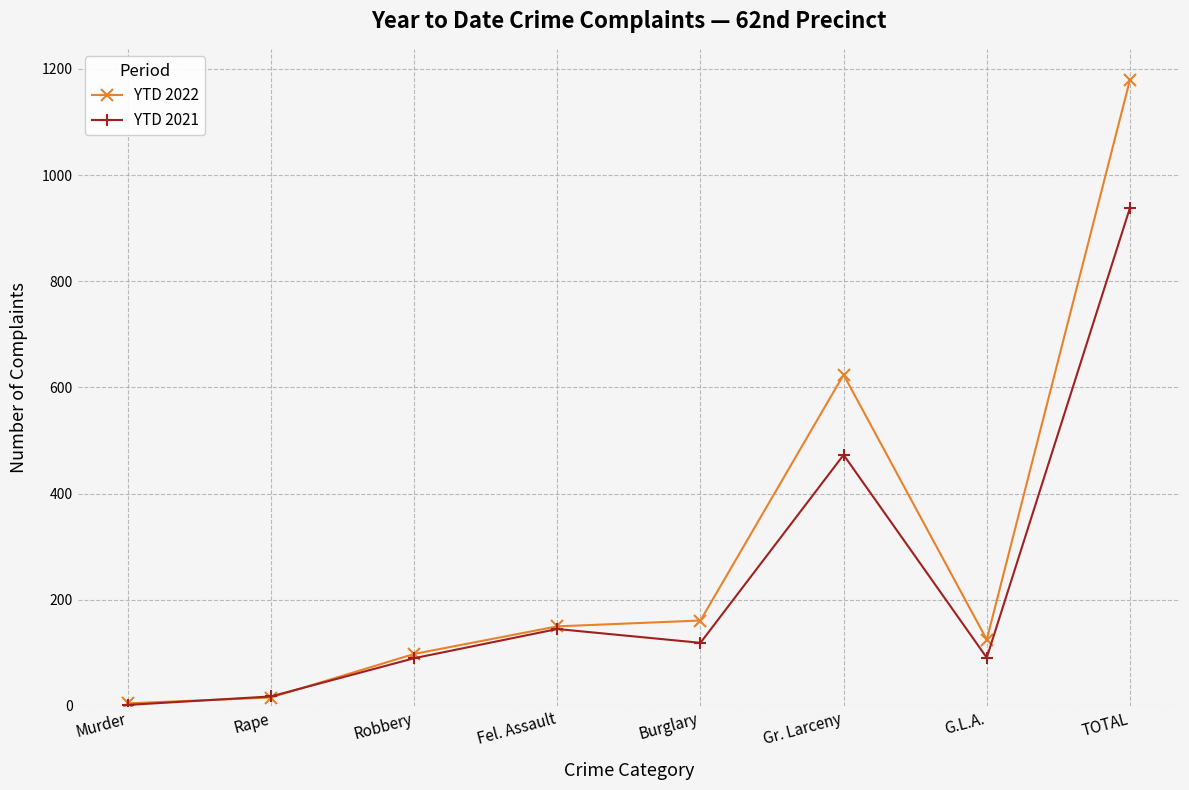

Is it true that YTD 2022 equals 150 at Fel. Assault?

True